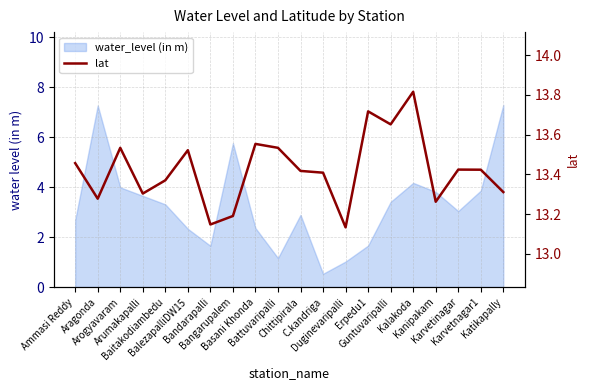

What is the difference between the maximum and minimum values?

0.7